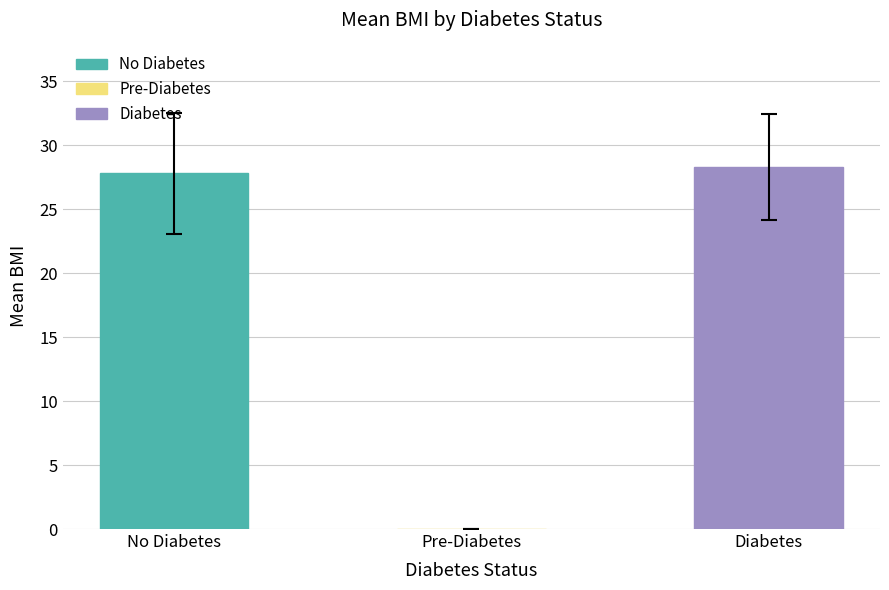

Where does the data first go above 27?

No Diabetes